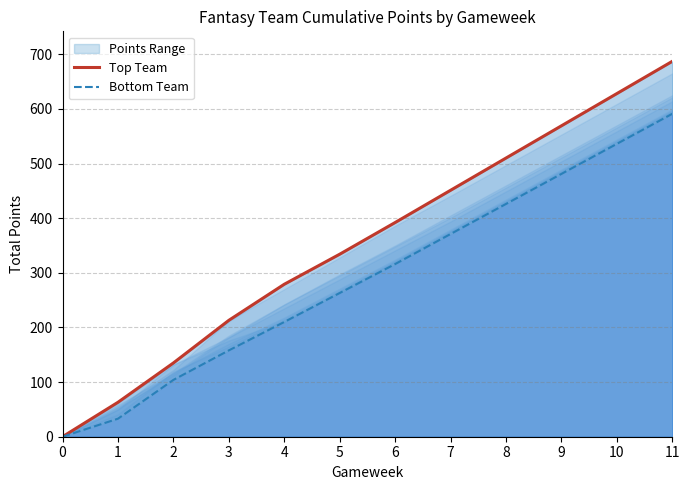

List the labels in order of Top Team value, largest first.

11, 10, 9, 8, 7, 6, 5, 4, 3, 2, 1, 0